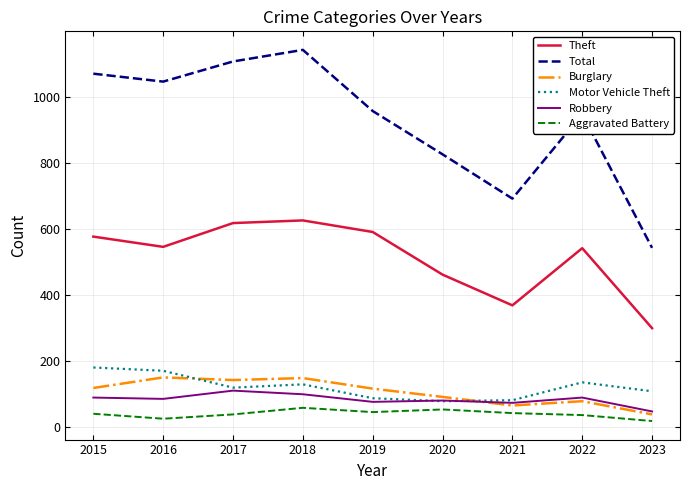

What is the difference between the highest and lowest values at 2023?

524